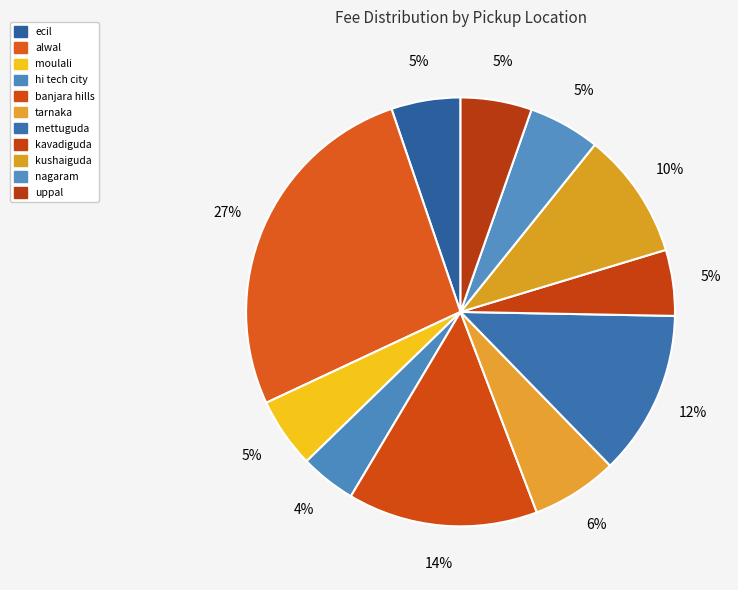

Does mettuguda represent more than half of the total?

No